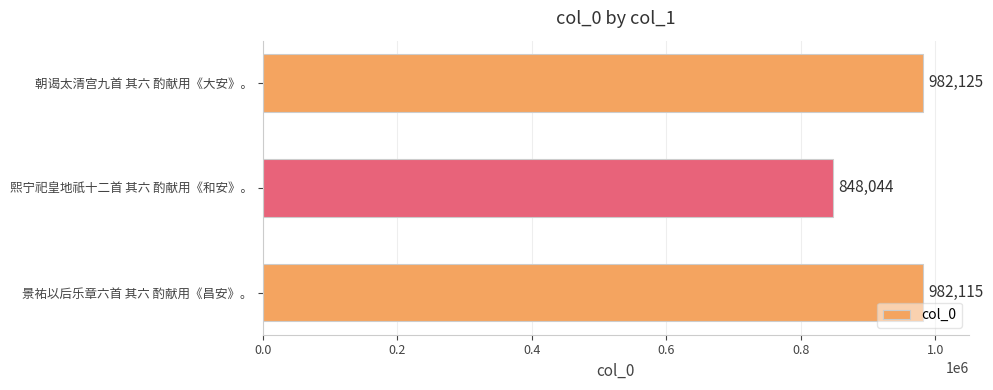

What is the difference between the maximum and minimum values?

134081